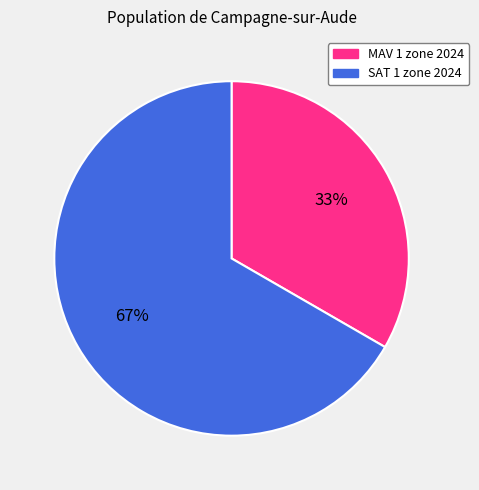

Which has a higher value, MAV 1 zone 2024 or SAT 1 zone 2024?

SAT 1 zone 2024